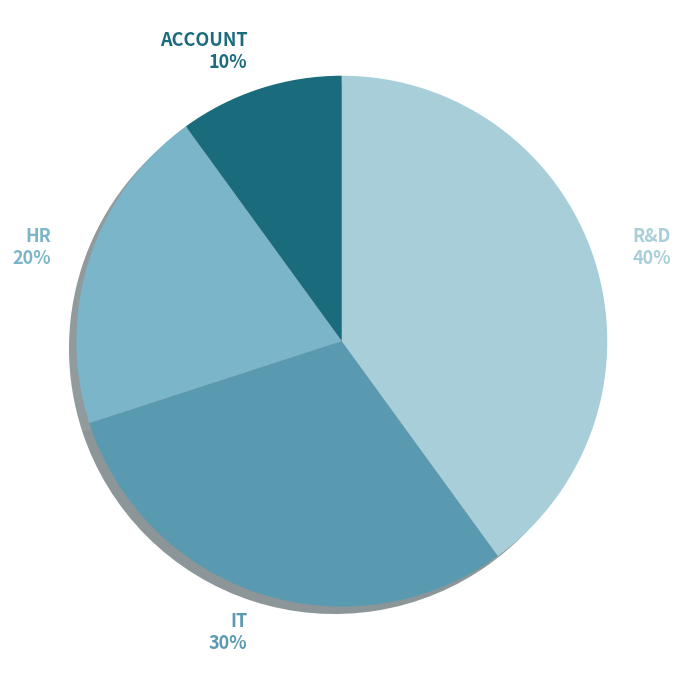

Between HR and IT, which is larger?

IT